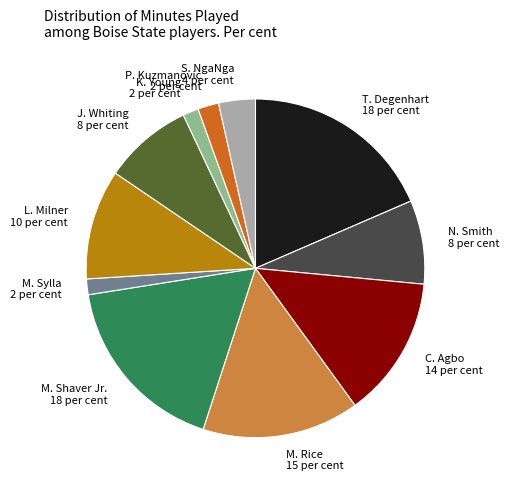

What is the largest slice in the pie chart?

T. Degenhart